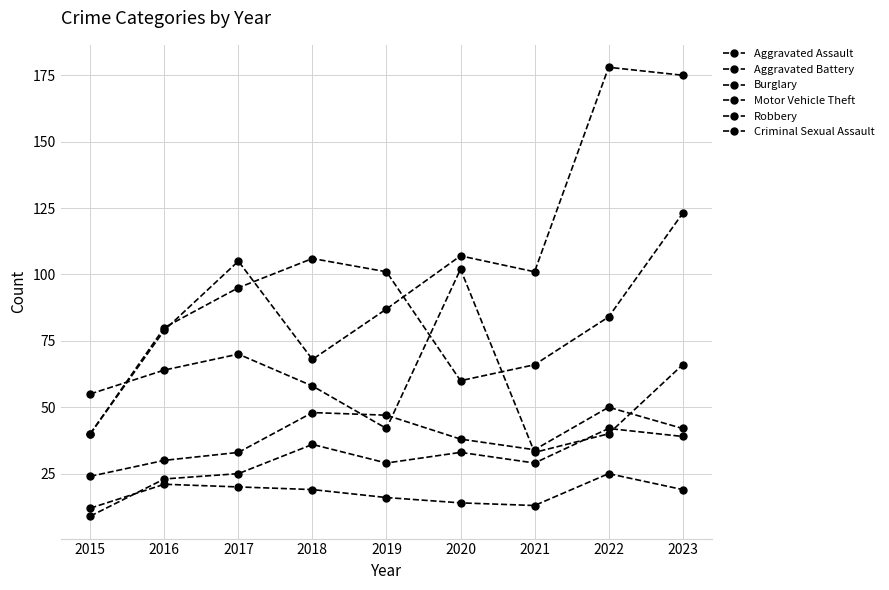

What is the difference between the maximum and minimum values in the Criminal Sexual Assault series?

13